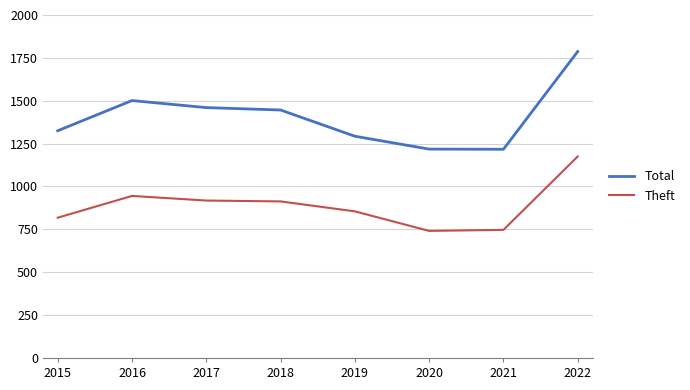

Is the value of Theft at 2015 greater than the value of Total at 2022?

No